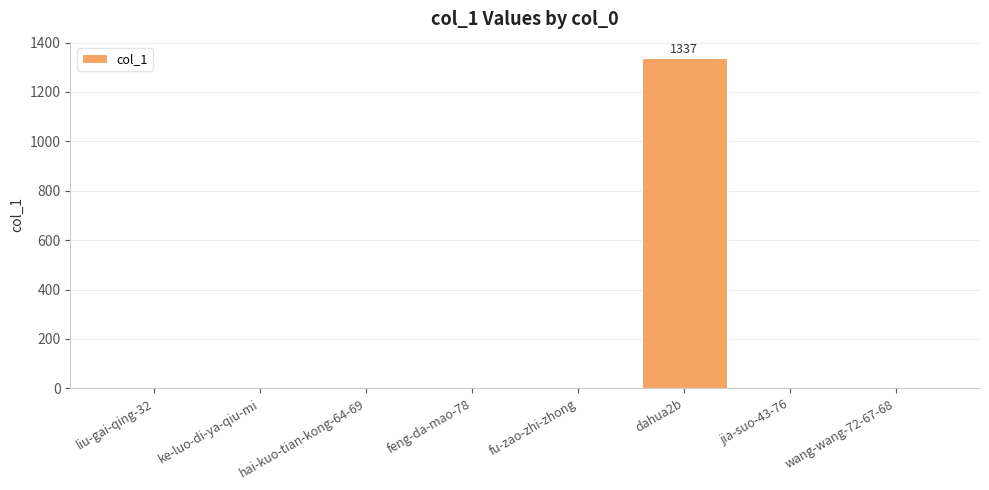

What is the change in value from dahua2b to jia-suo-43-76?

-1337